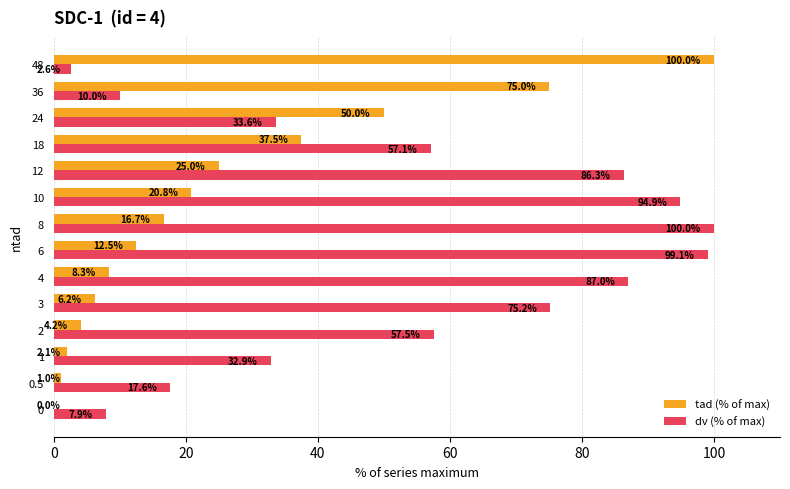

The value of tad (% of max) at 12 is 25.0. True or false?

True